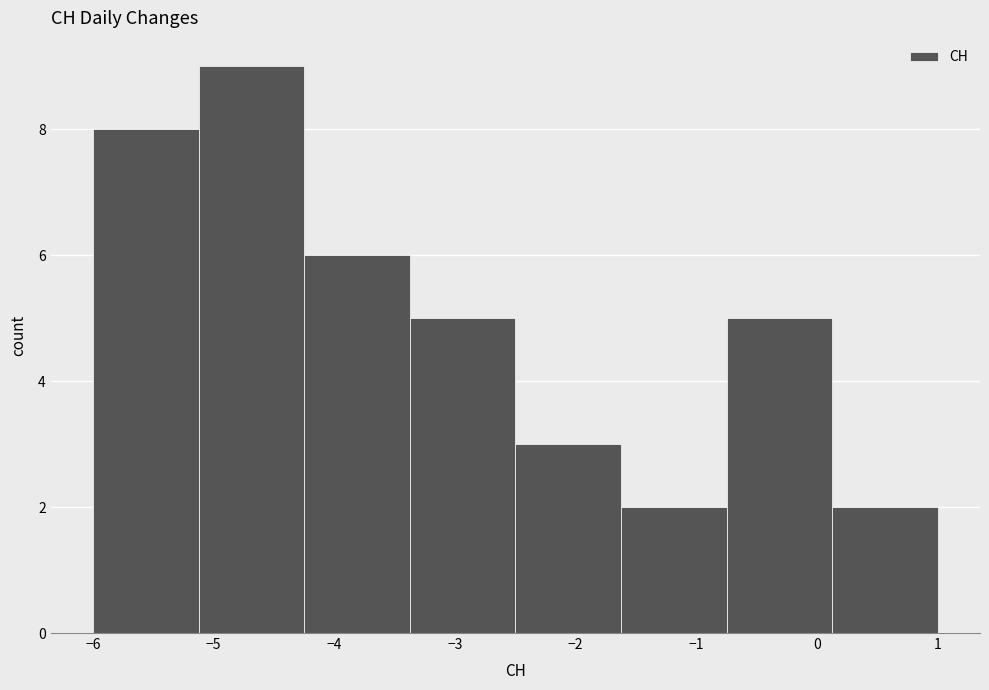

What is the height of the bar covering -2.5 to -1.6 on the x-axis? Neither the bar edges nor the heights are printed on the chart, so give them approximately, as read against the axes.

3